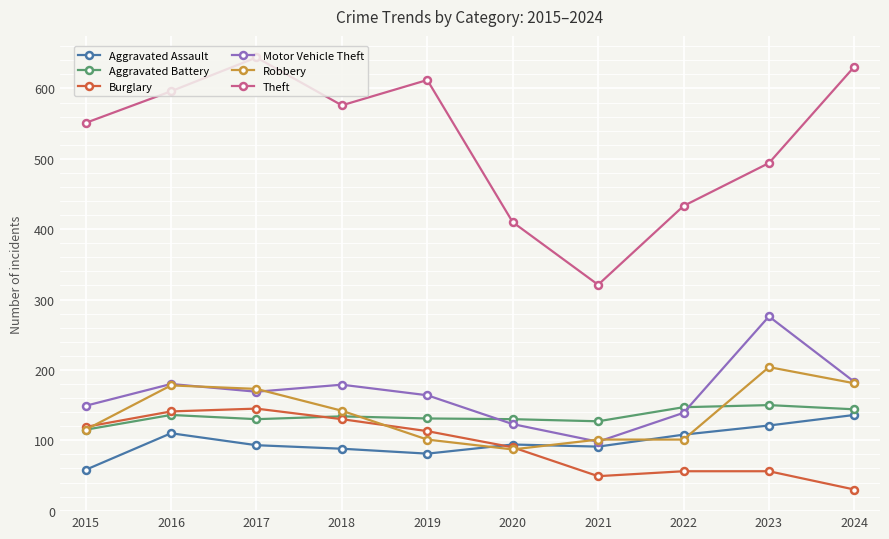

What is the difference between the maximum and minimum values in the Aggravated Battery series?

35